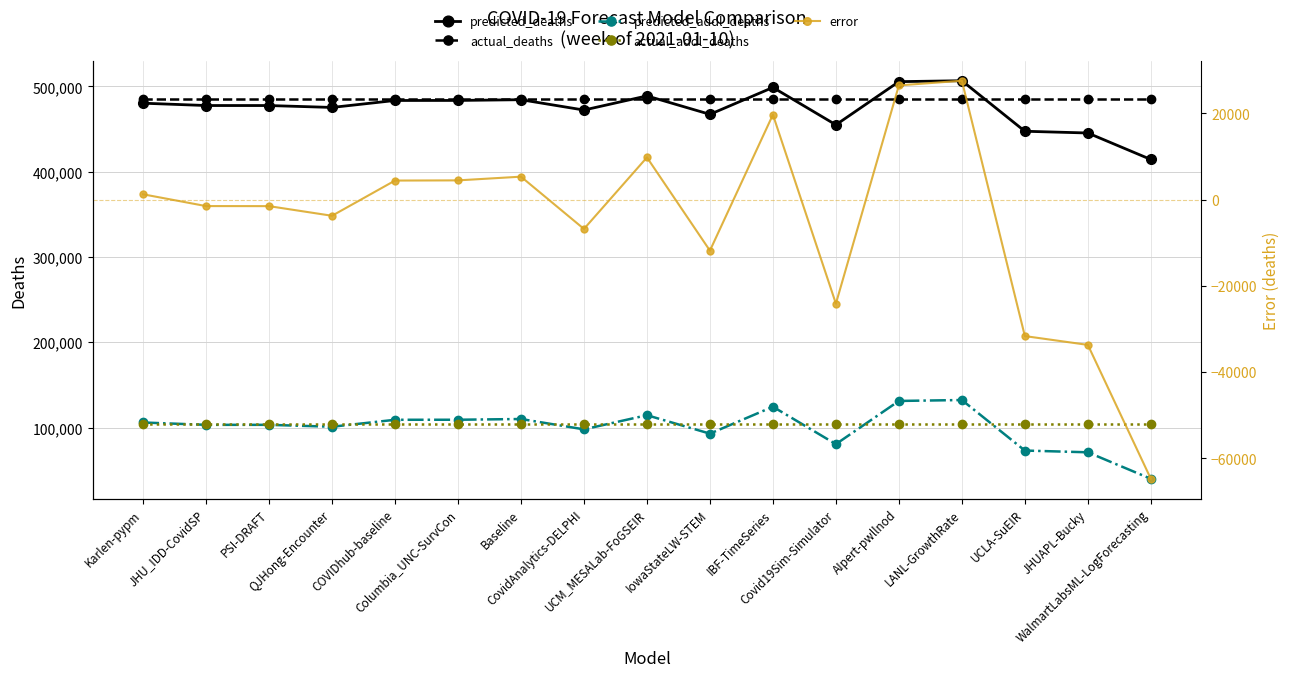

Between Baseline and UCLA-SuEIR, which series saw the biggest shift?

predicted_addl_deaths